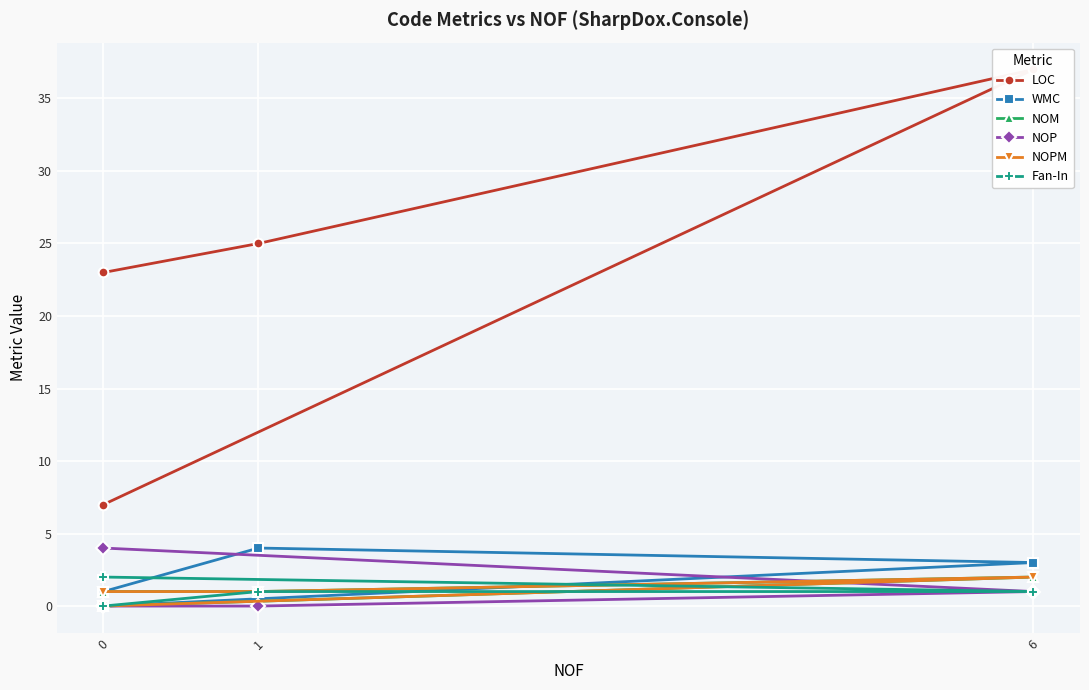

True or false: Fan-In and NOM intersect in this chart.

True